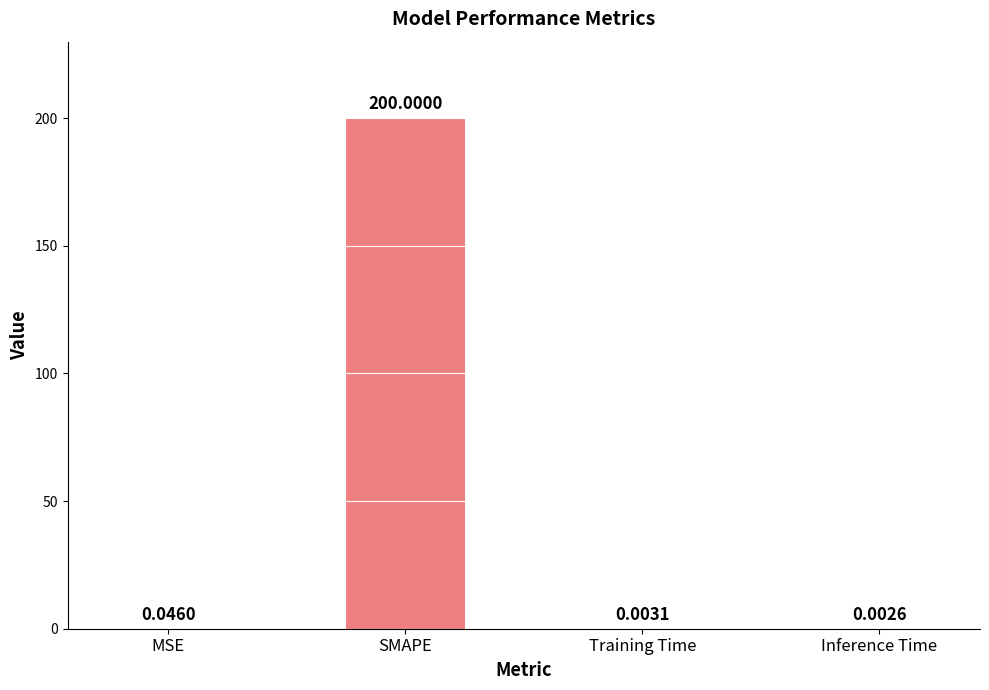

Which label corresponds to the largest value in the chart?

SMAPE